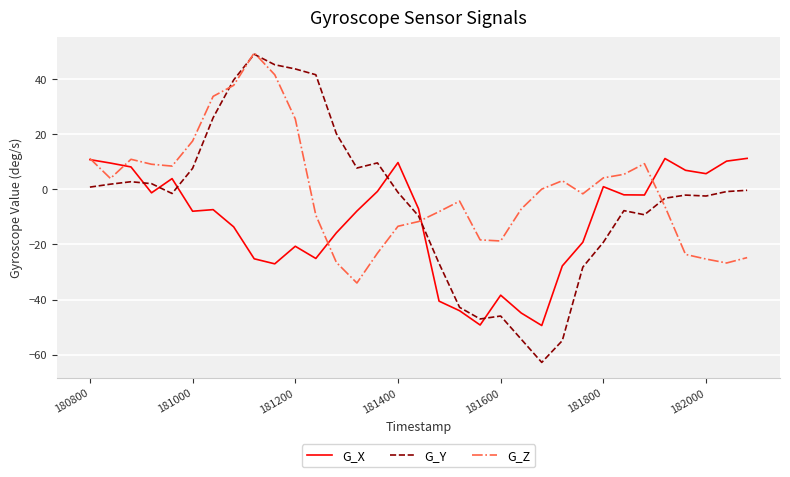

What are all the series names shown in the legend?

G_X, G_Y, G_Z